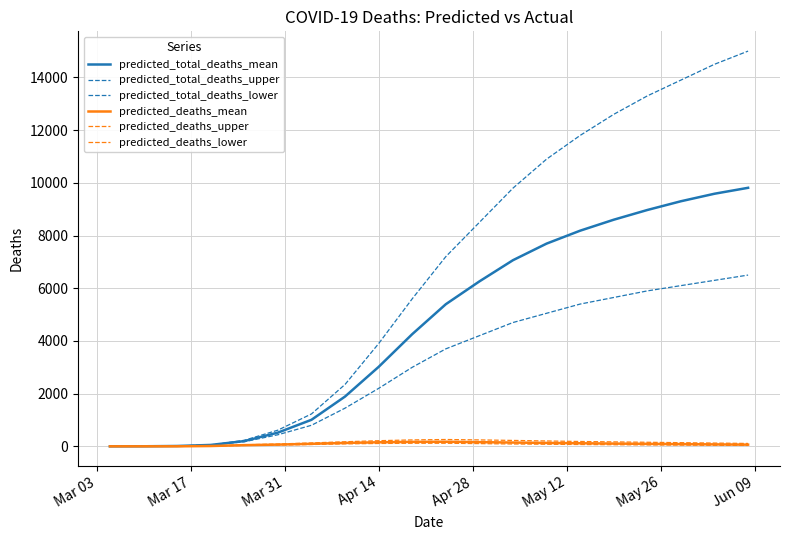

What is the difference between the second highest and minimum values in the predicted_deaths_upper series?

244